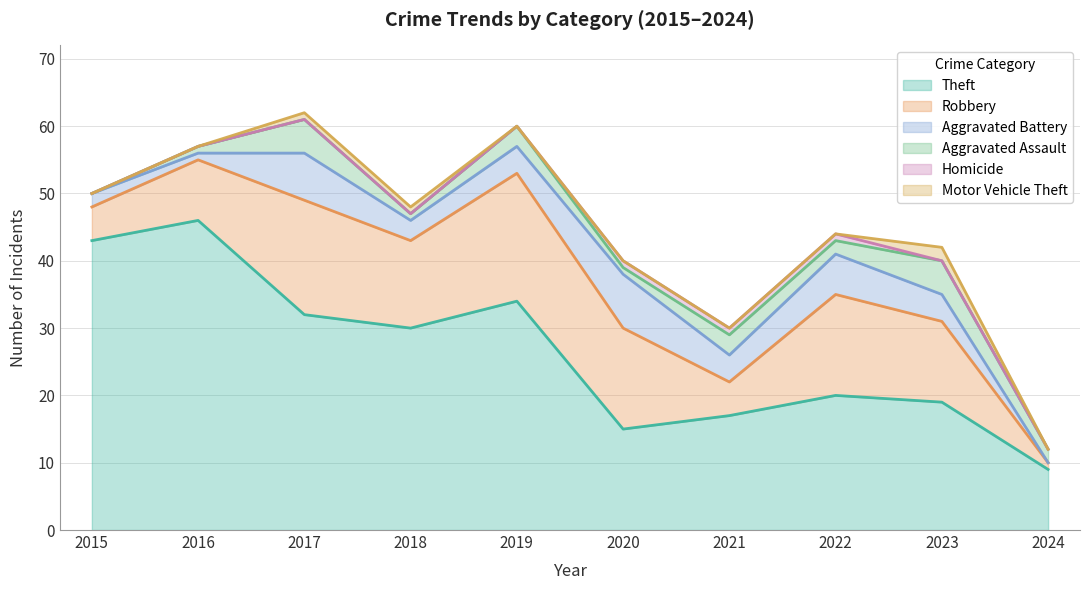

At which category is the sum across all series the highest?

2017